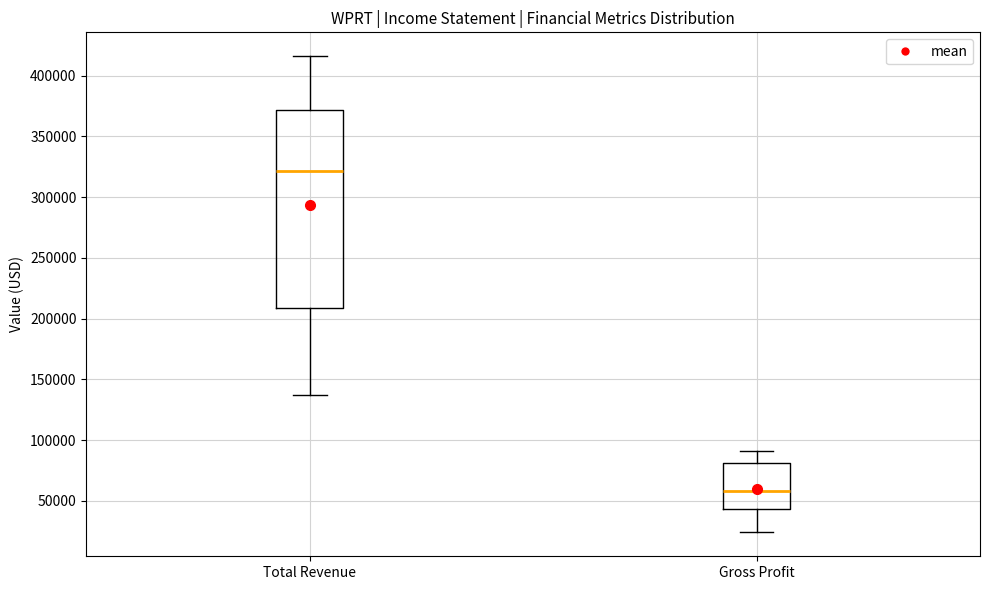

Reading left to right, read every box against the y-axis: the position of its median line, the range the box covers, and the ends of its whiskers. The values are not printed on the chart, so give them approximately, as read against the axis.

Total Revenue: median 320000, box 210000 to 370000, whiskers 140000 to 415000
Gross Profit: median 60000, box 45000 to 80000, whiskers 25000 to 90000